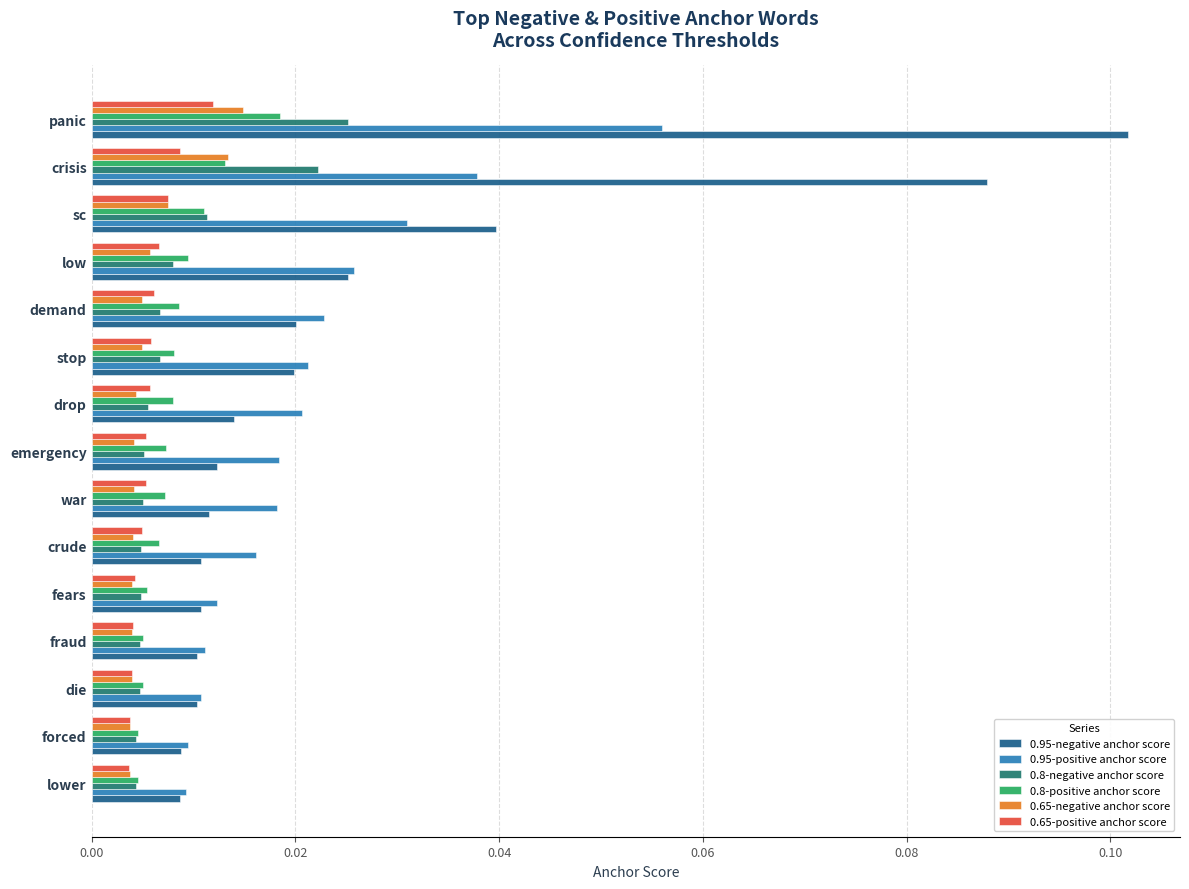

How many series are shown in this chart?

6